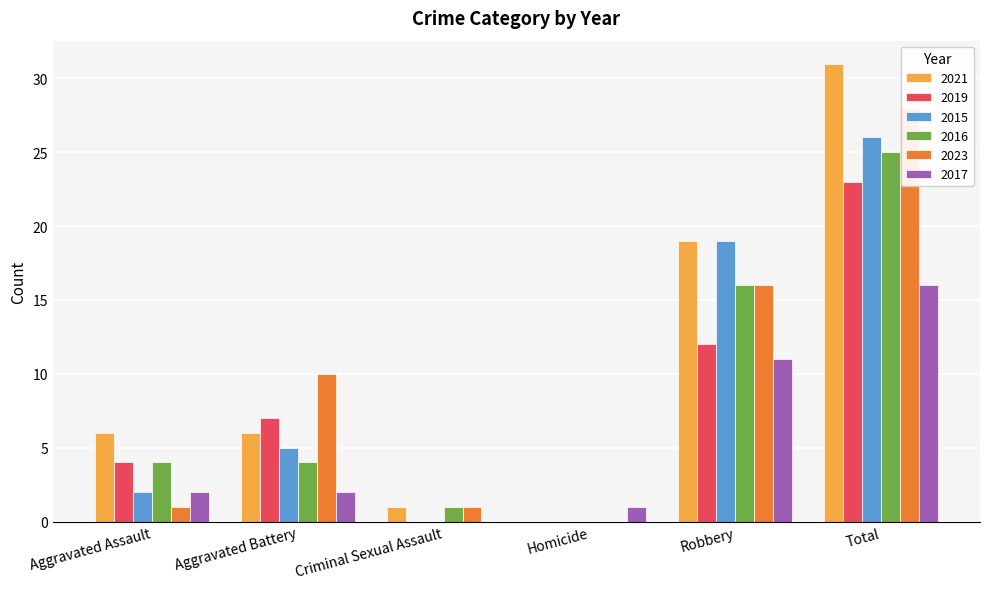

Rank the categories by 2023 value from highest to lowest.

Total, Robbery, Aggravated Battery, Aggravated Assault, Criminal Sexual Assault, Homicide